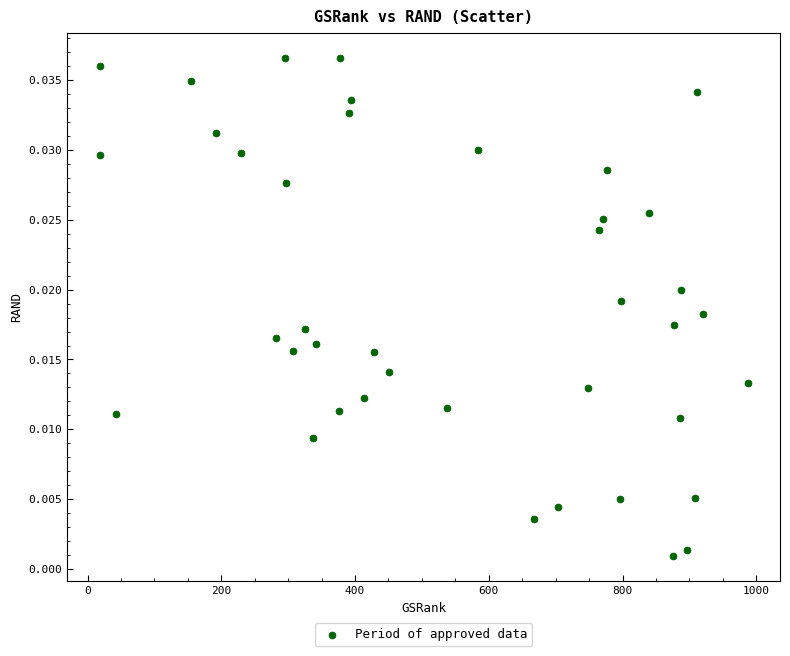

What is the range of X values (max minus min)?

969.0